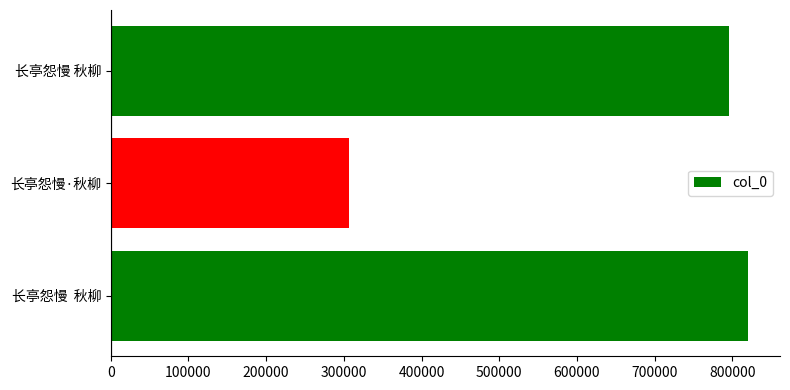

Reading bottom to top, list all the values displayed in this chart.

长亭怨慢  秋柳=820353	长亭怨慢·秋柳=306968	长亭怨慢 秋柳=796240